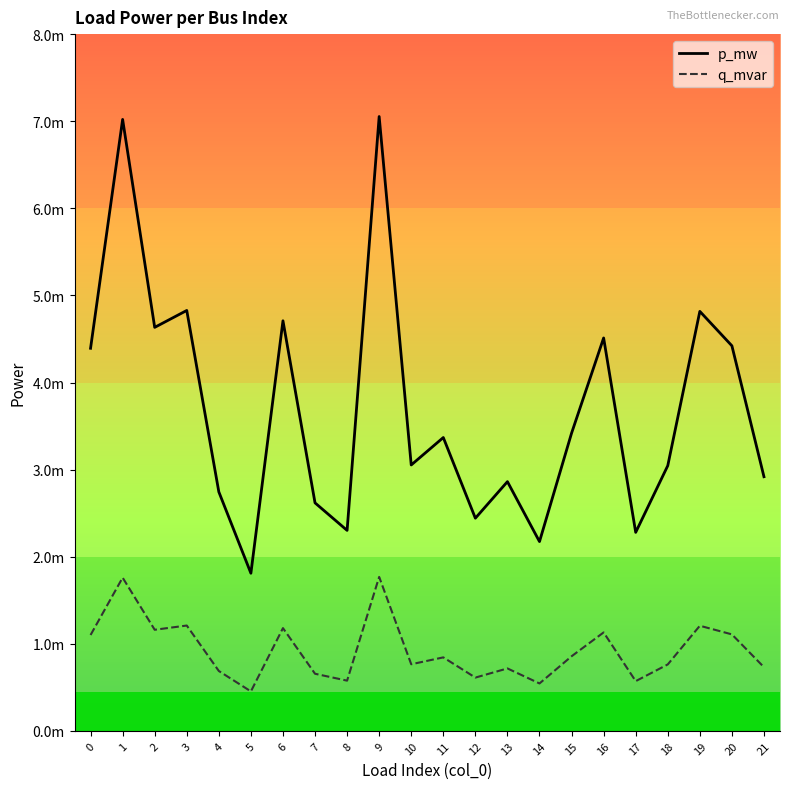

List the series in order of their peak value, highest first.

p_mw, q_mvar